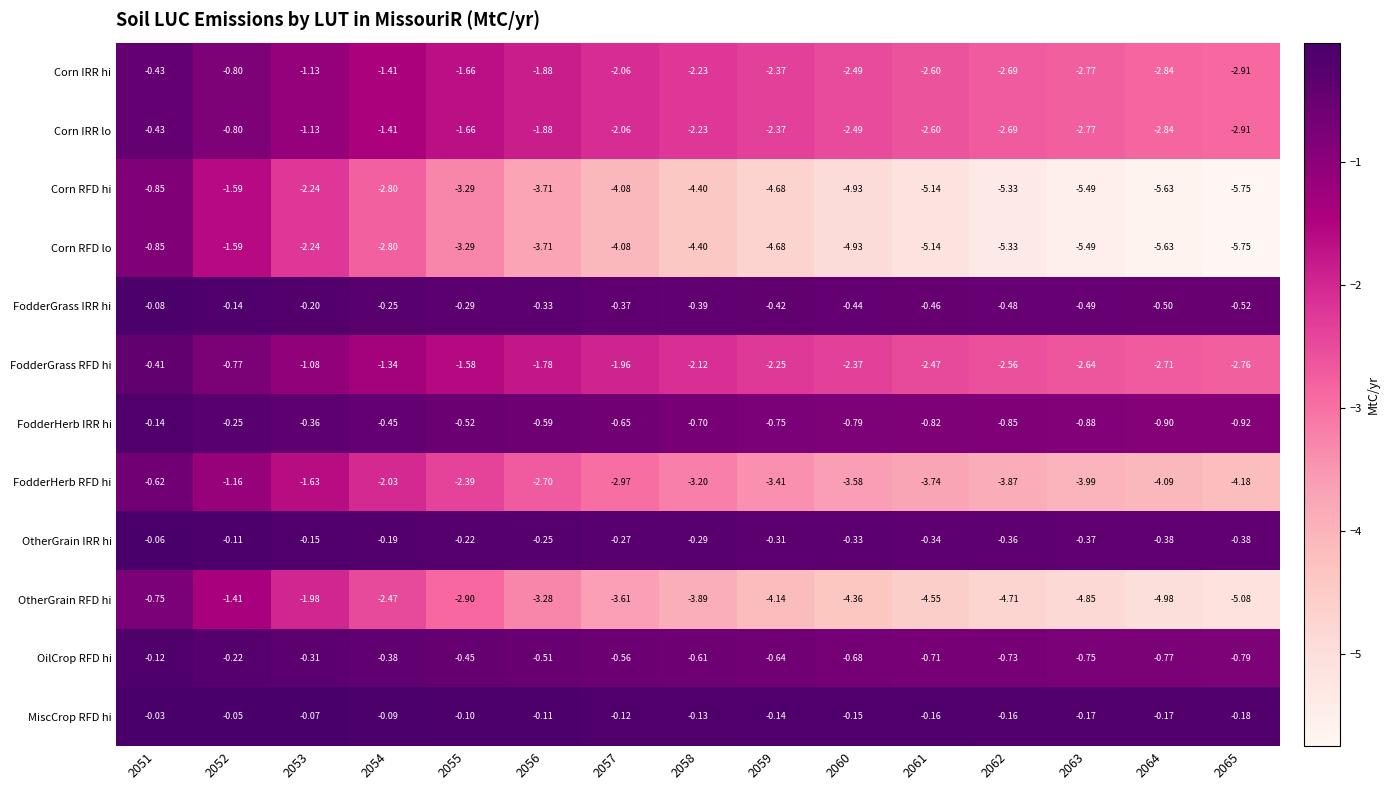

Is the value of OilCrop RFD hi at 2065 greater than the value of Corn IRR lo at 2054?

Yes